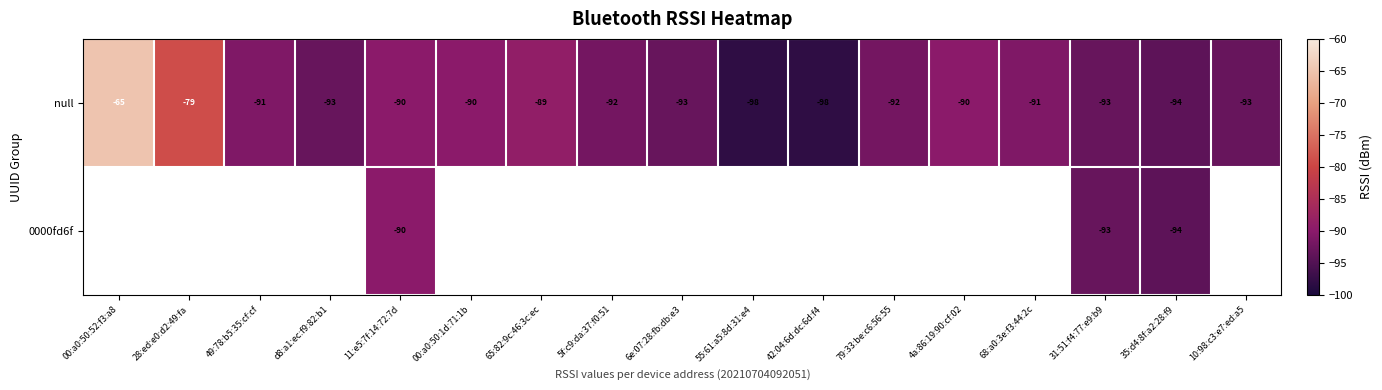

What is the difference between the maximum and minimum values in the null series?

33